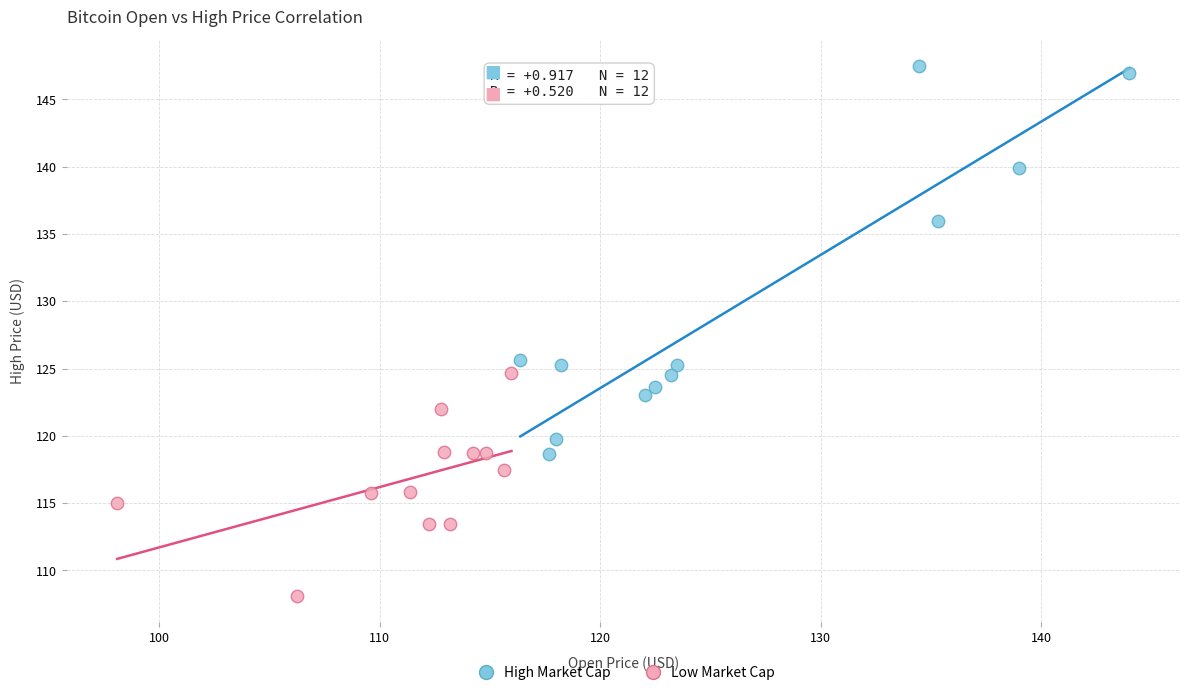

Which series contains the lowest Y value?

Low Market Cap